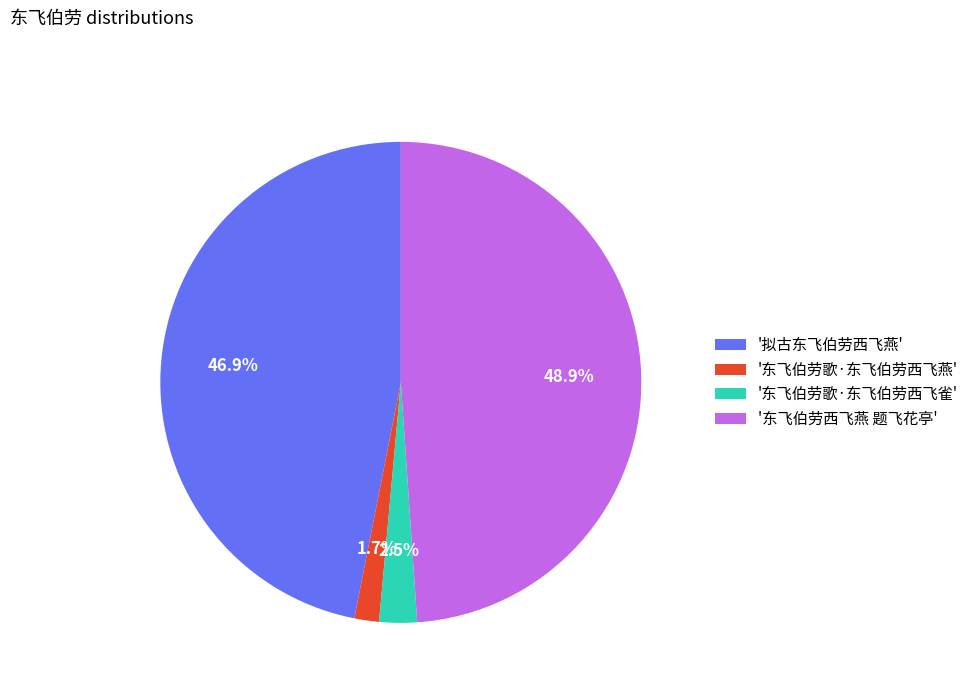

How many segments does this pie chart have?

4